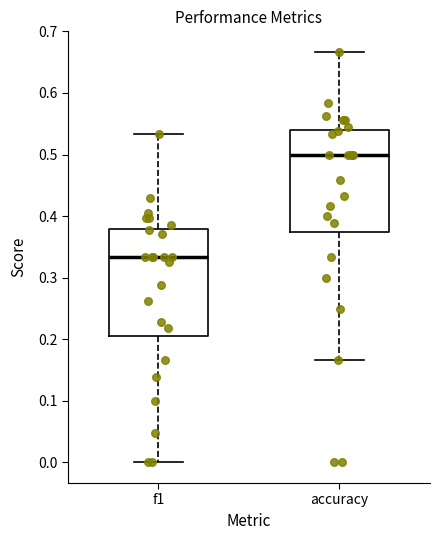

Which box has the highest median line?

accuracy